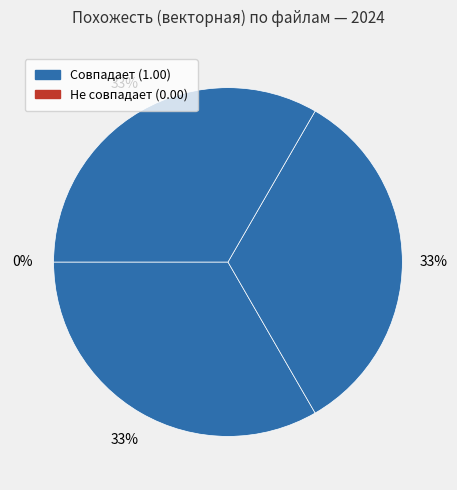

The 1.pdf slice represents 13% of the pie. True or false?

False